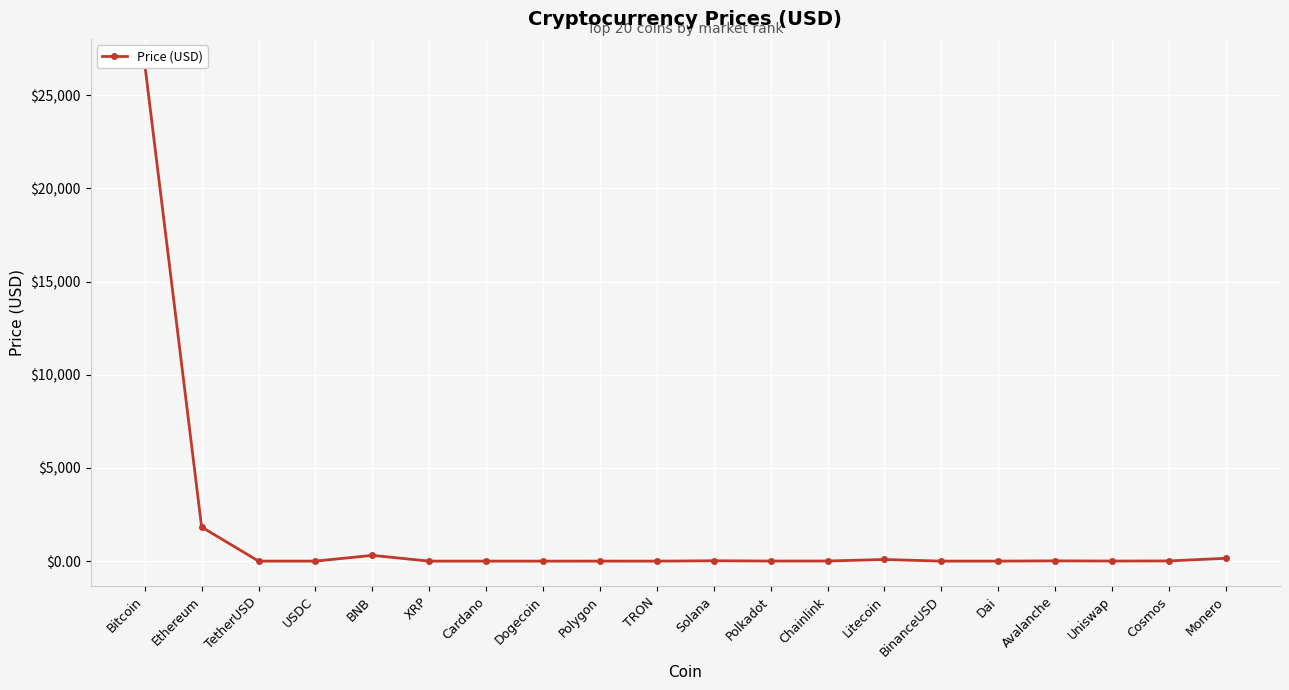

Rank the categories by value from highest to lowest.

Bitcoin, Ethereum, BNB, Monero, Litecoin, Solana, Avalanche, Cosmos, Chainlink, Polkadot, Uniswap, BinanceUSD, TetherUSD, USDC, Dai, Polygon, XRP, Cardano, TRON, Dogecoin